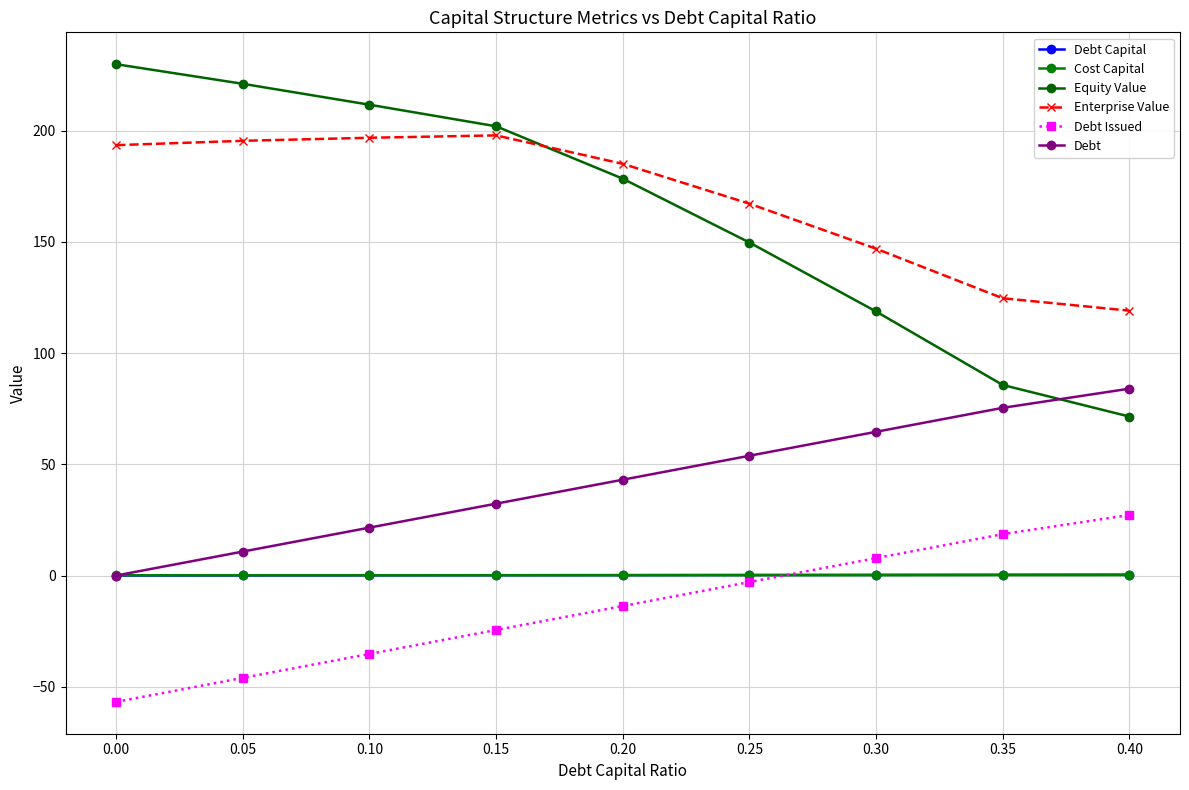

What is the maximum value shown in the chart?

229.9